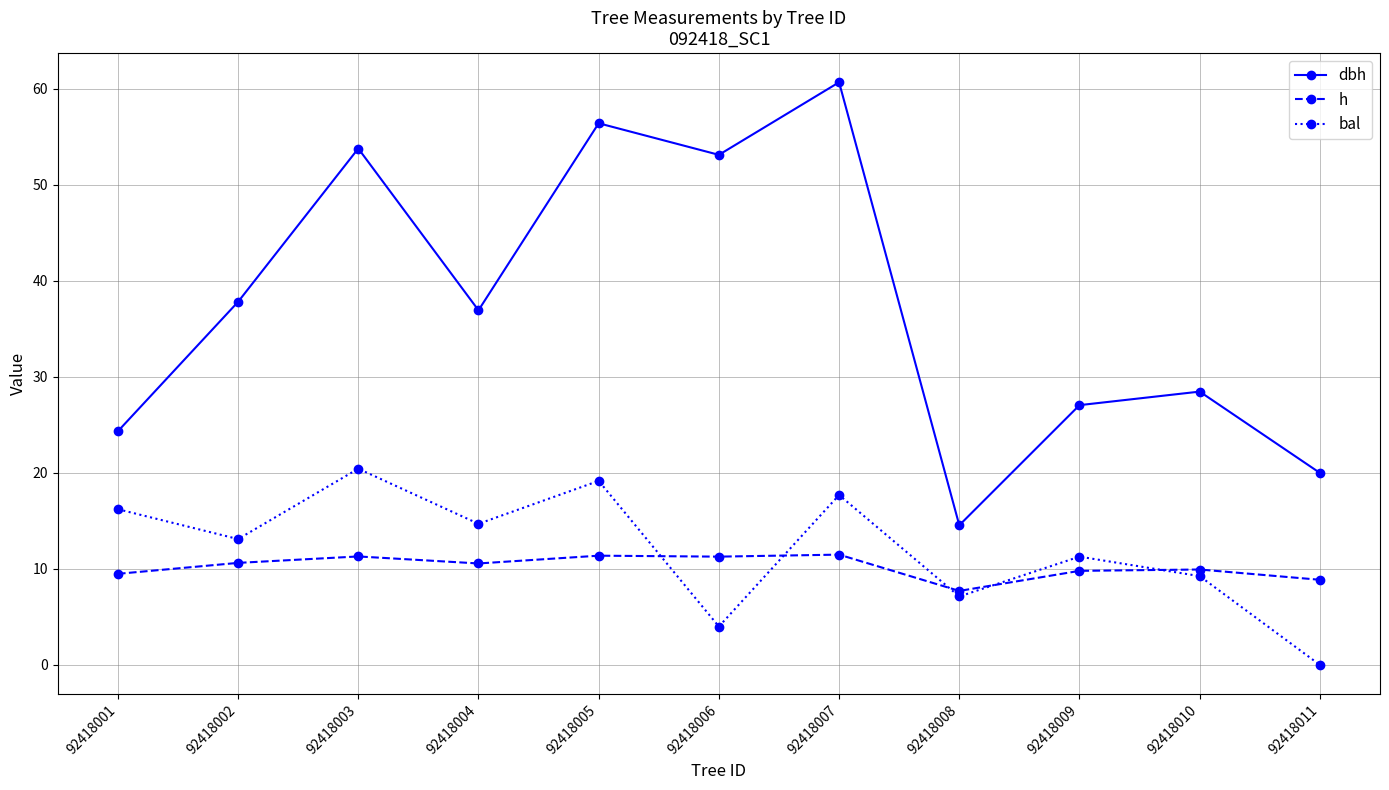

Rank the series at 92418005 from lowest to highest value.

h, bal, dbh